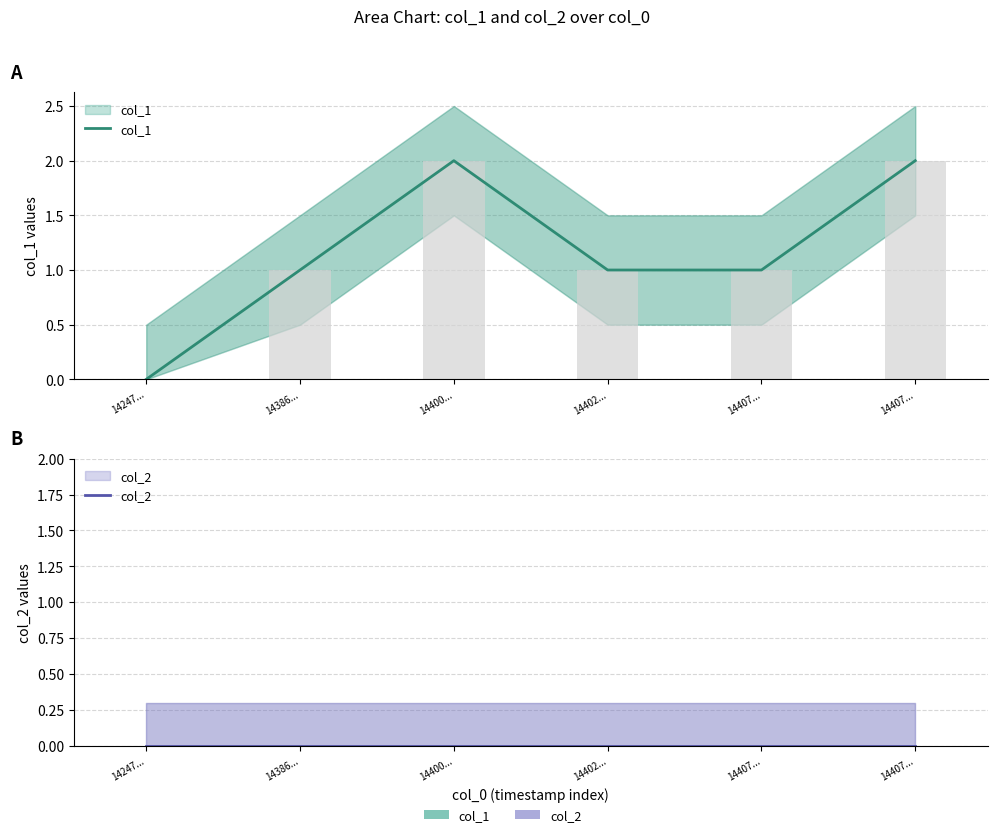

List the labels in order of col_2 value, largest first.

14247..., 14386..., 14400..., 14402..., 14407..., 14407...